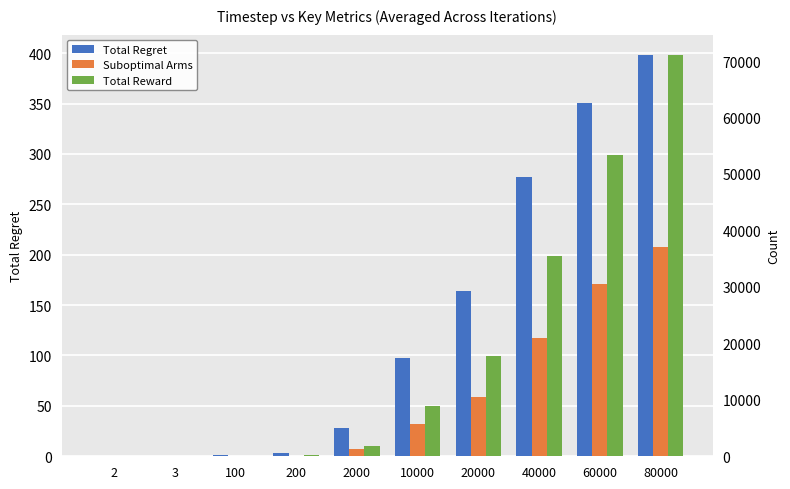

What are all the series names shown in the legend?

Total Regret, Suboptimal Arms, Total Reward